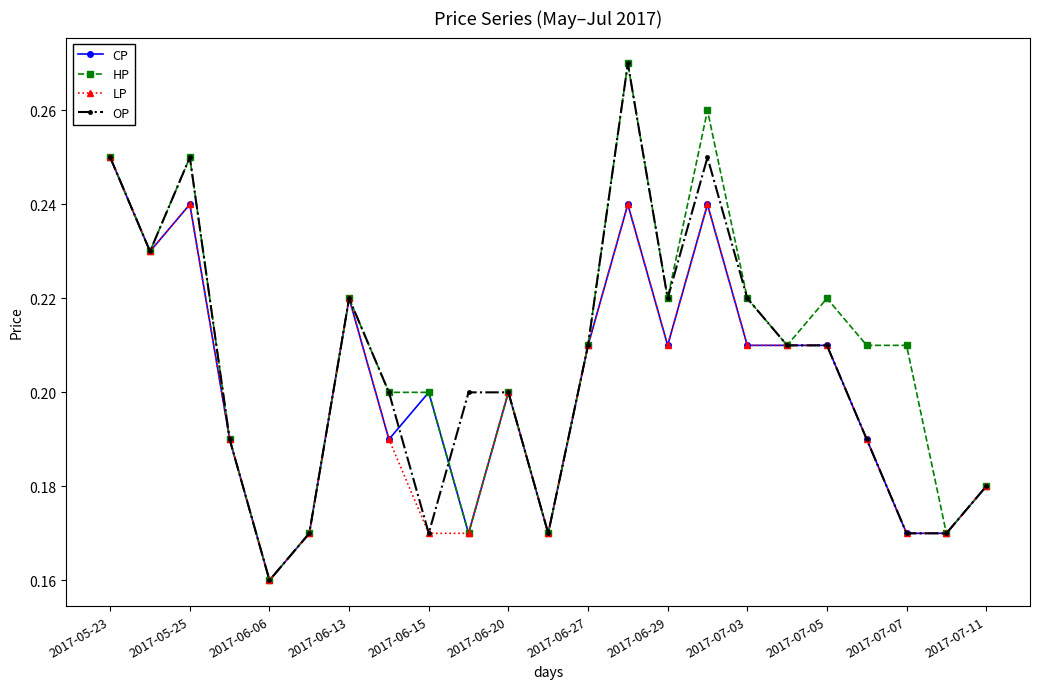

How many CP values are between 0 and 1?

23